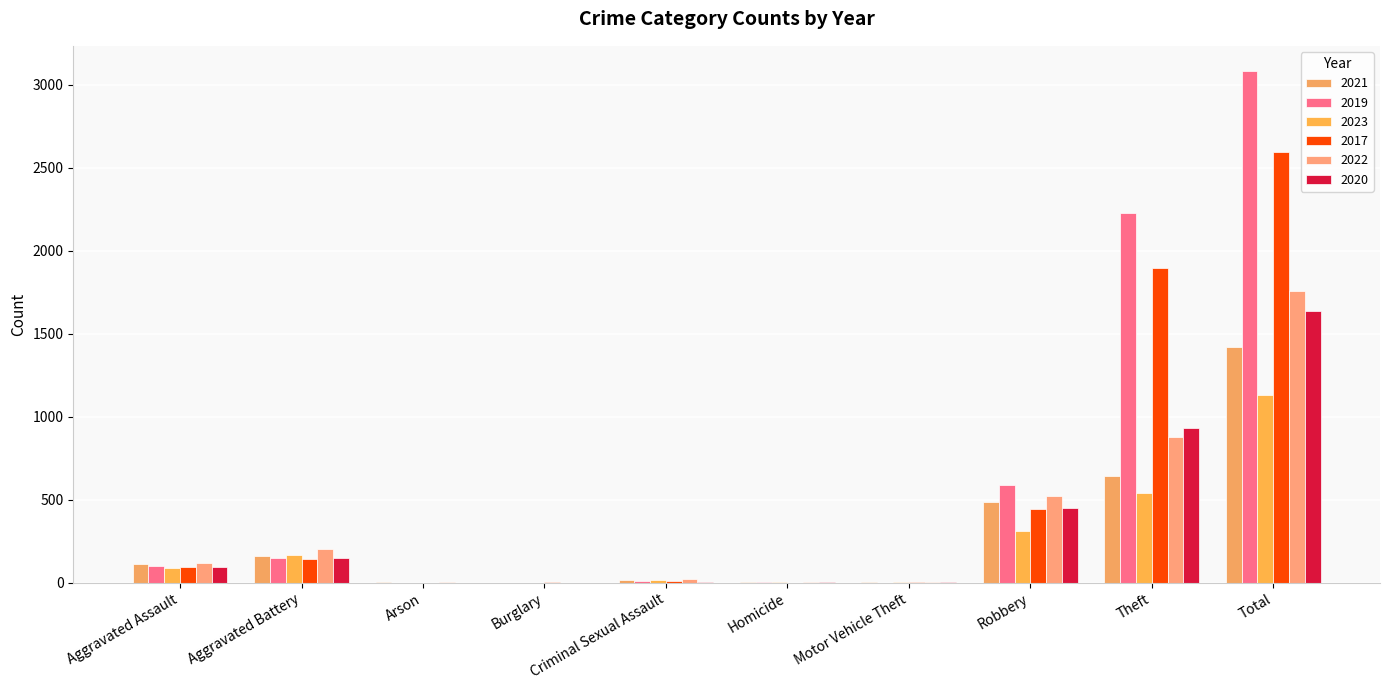

What is the highest value of the 2022 series?

1760